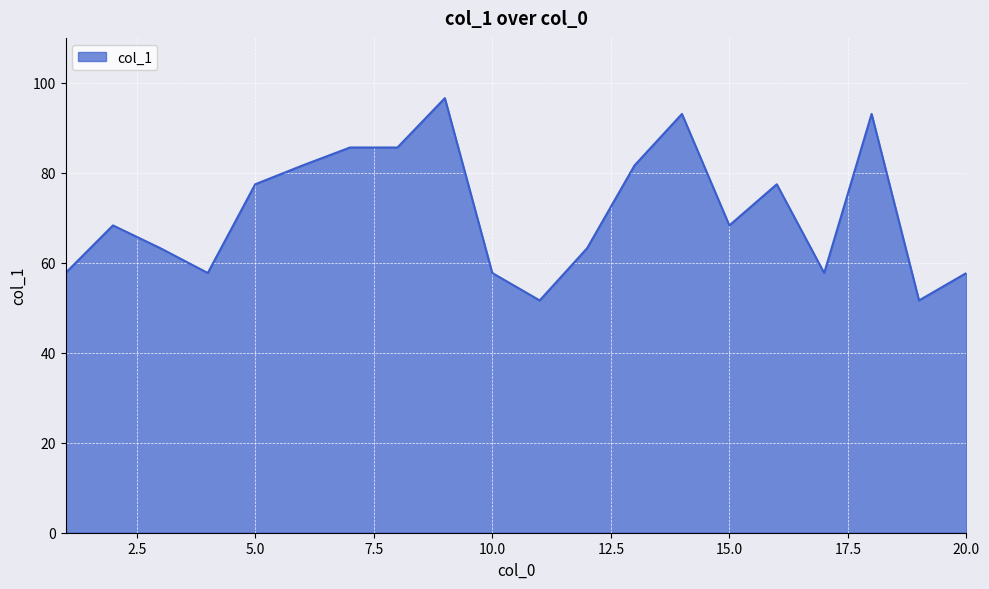

What is the difference between the maximum and minimum values?

45.0